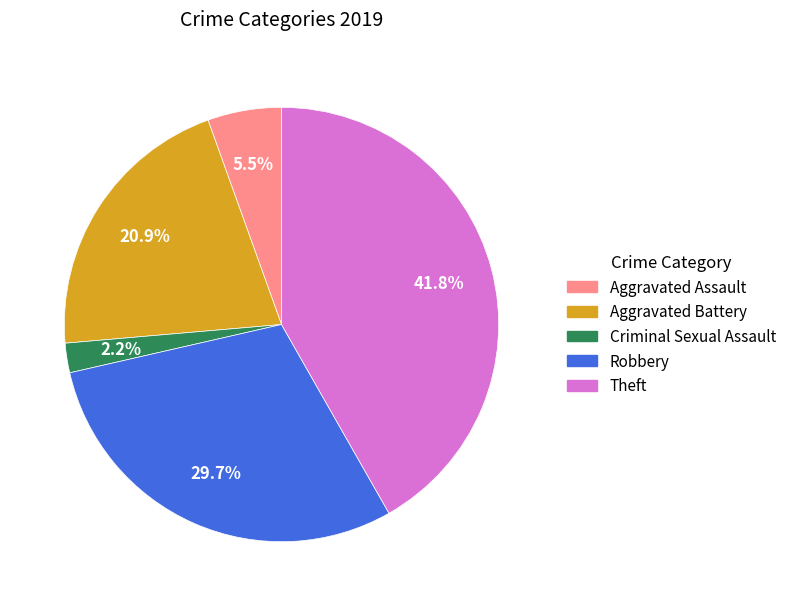

Does any single category account for the majority?

No